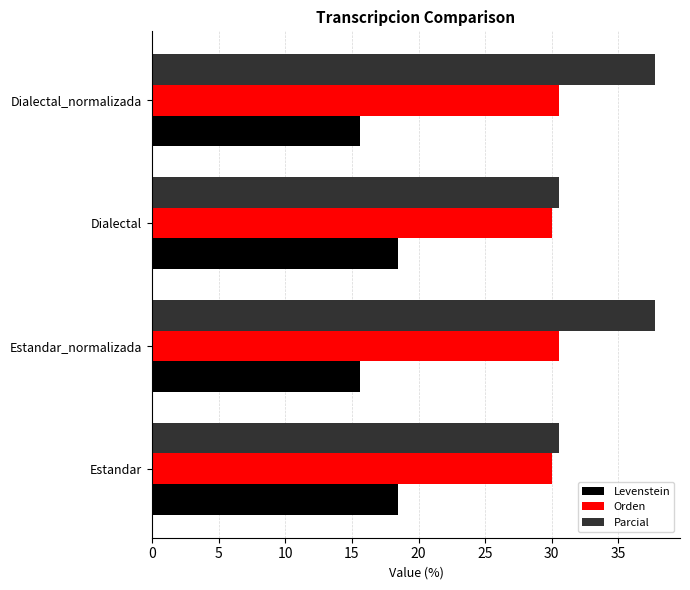

What is the greatest value displayed?

37.7